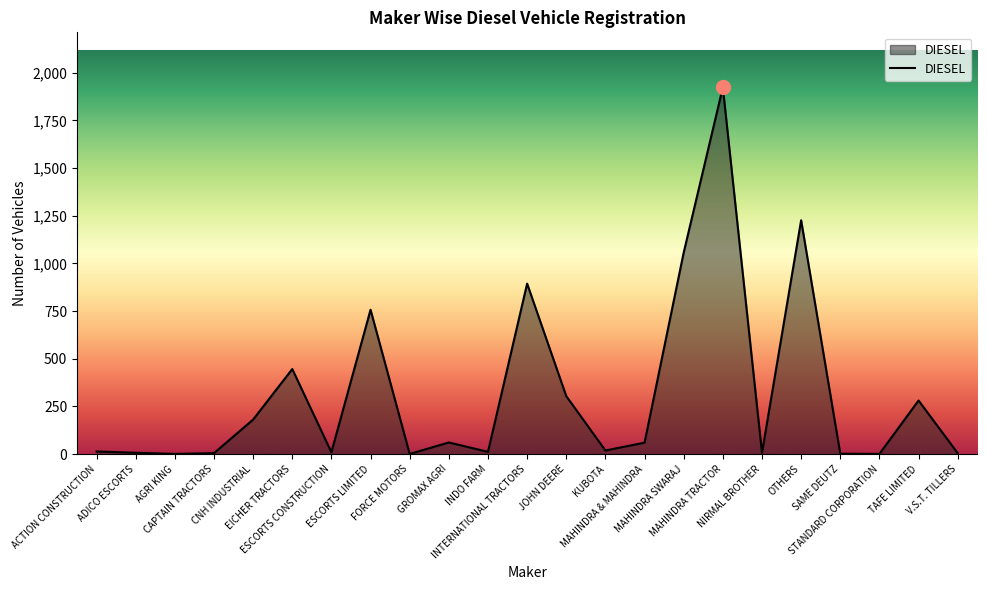

True or false: the data shows 281 at TAFE LIMITED.

True